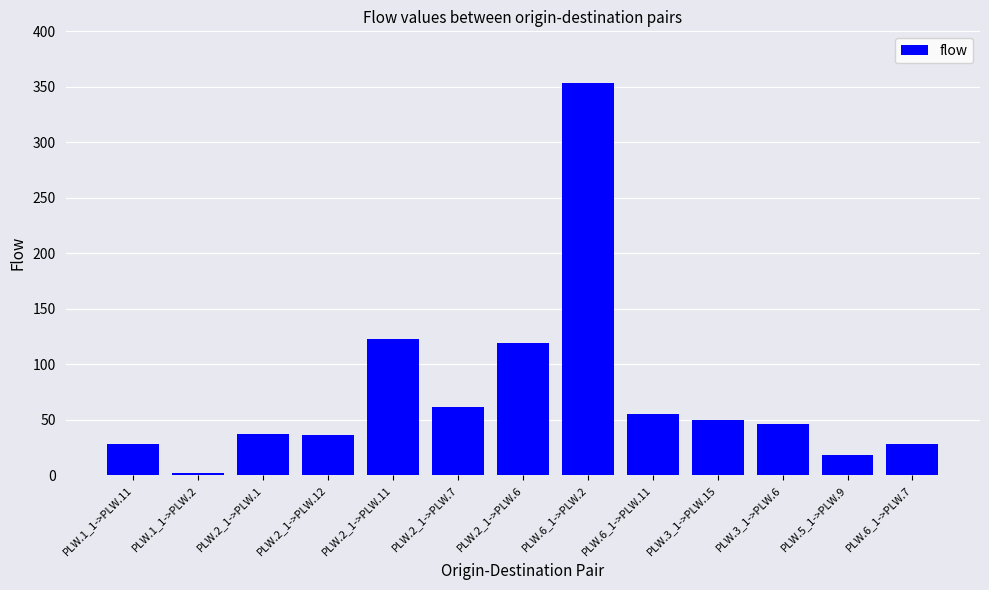

The value at PLW.3_1->PLW.15 is 68. True or false?

False